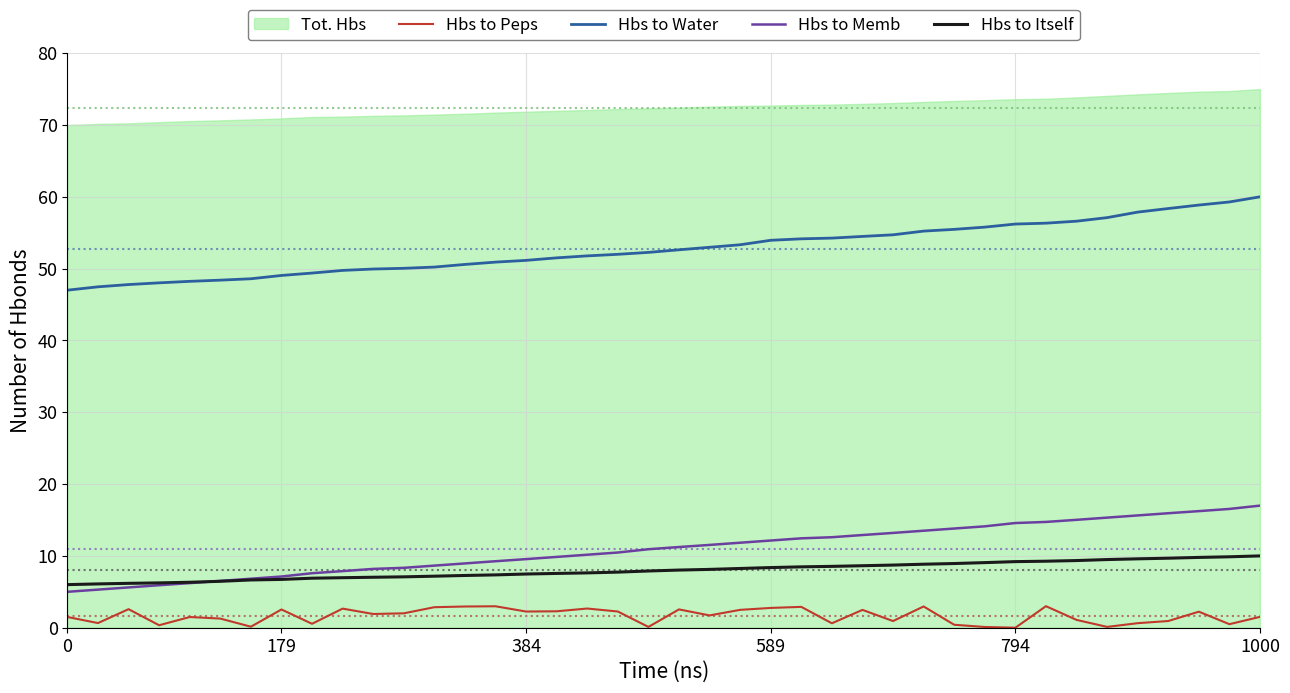

How many values in the Hbs to Memb series exceed 11?

20